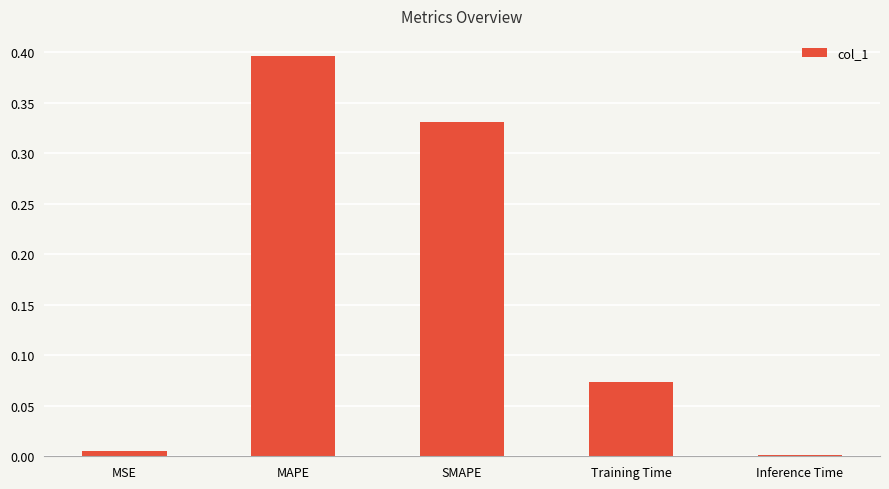

What is the change in value from MSE to SMAPE?

+0.3